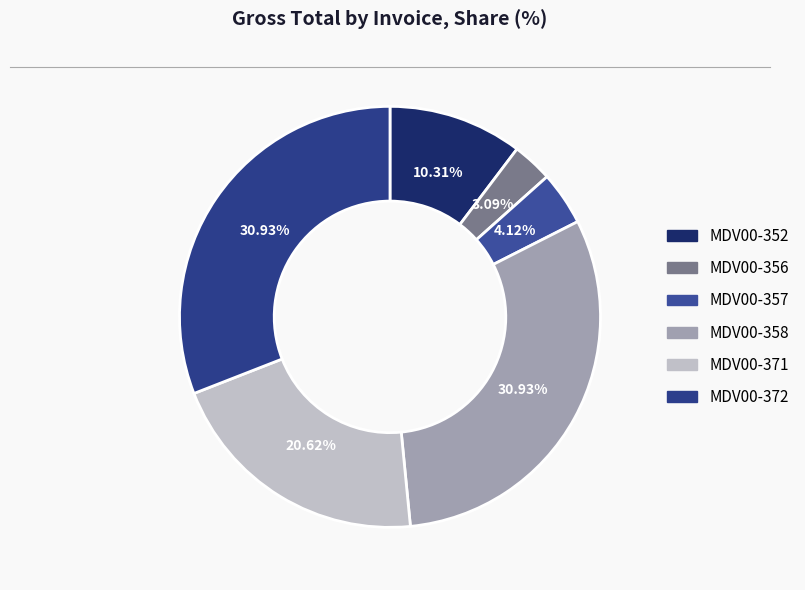

What is the smallest slice in the pie chart?

MDV00-356